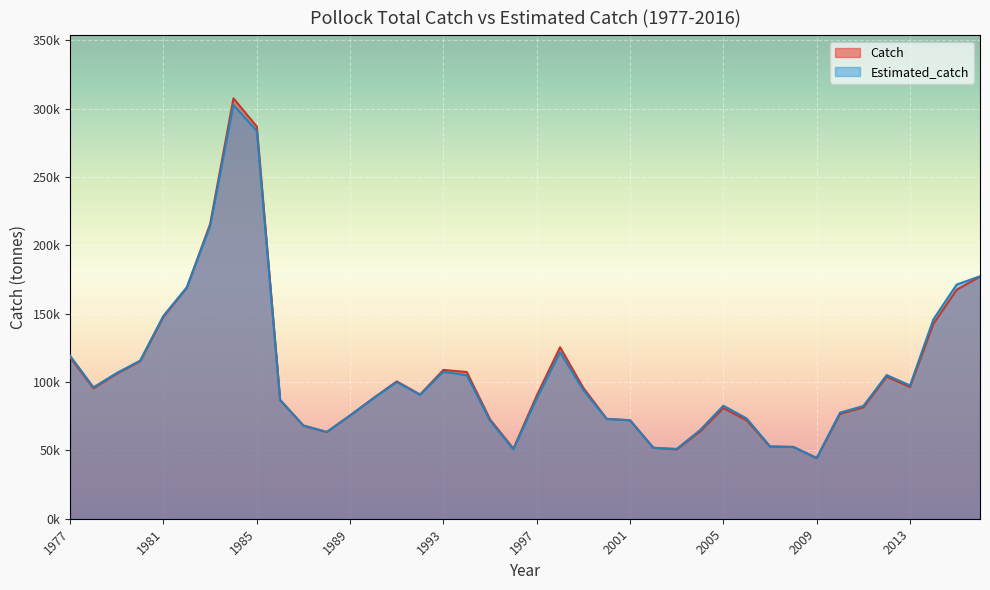

Which category has the highest value in the Estimated_catch series?

1984